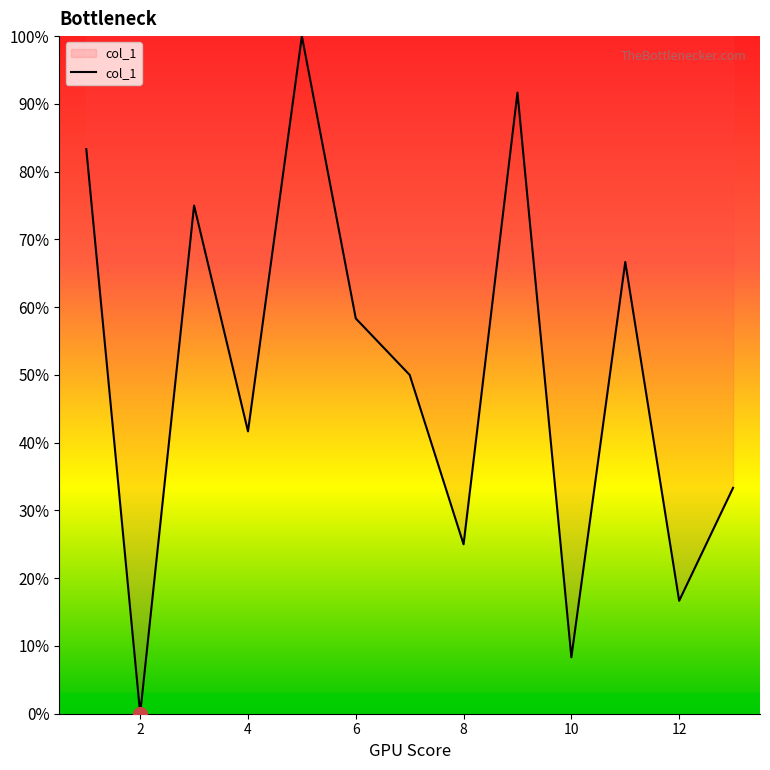

What is the greatest value displayed?

100.0